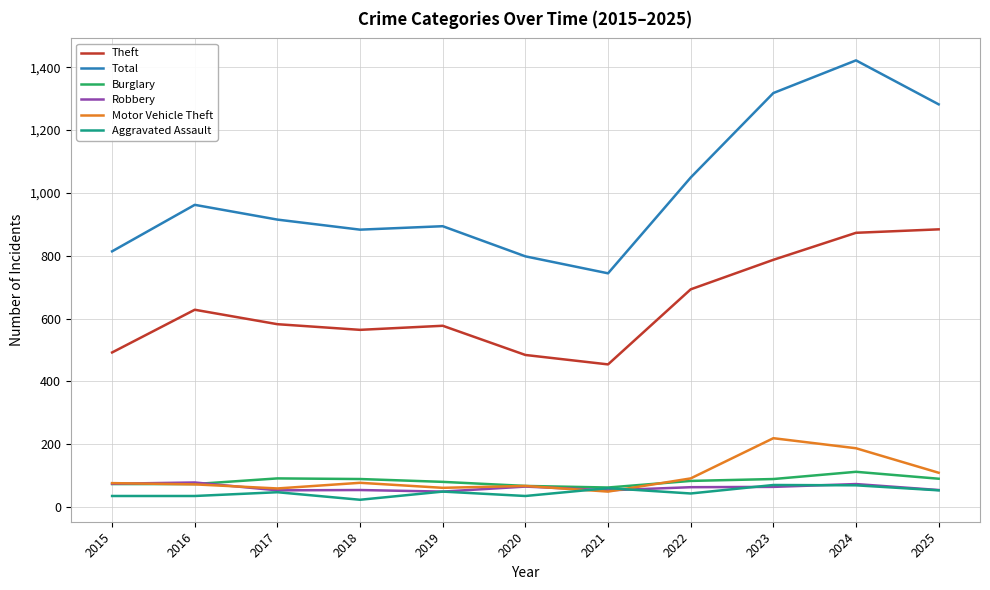

Is this an area chart (filled region under the line)?

No